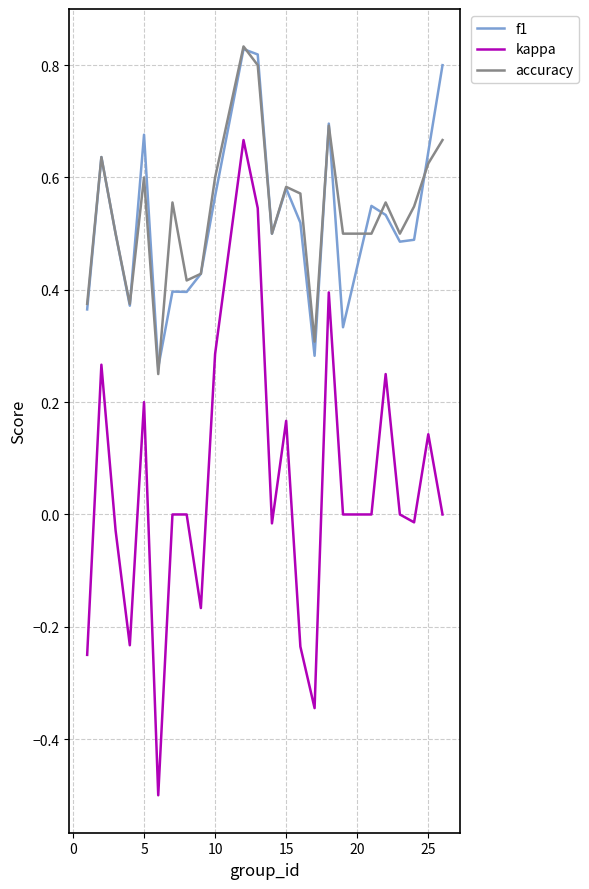

True or false: accuracy and kappa cross at least once.

False